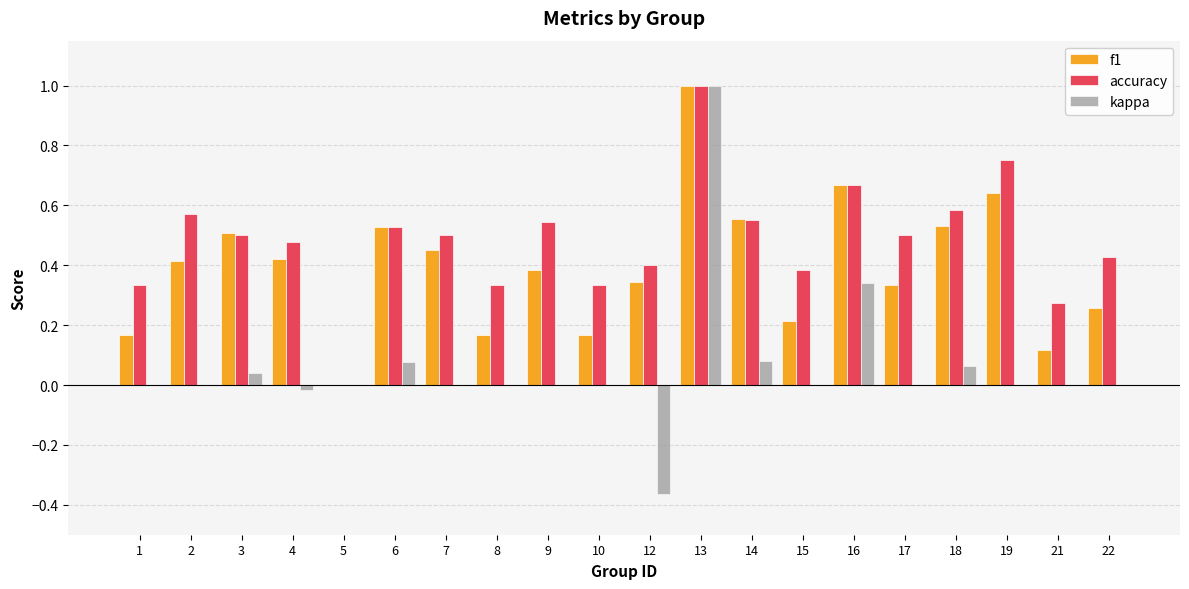

How many data points in accuracy are above 0?

19